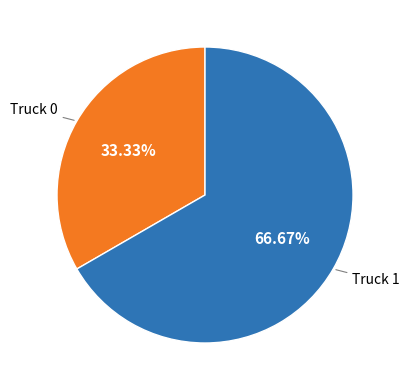

Does any single category account for the majority?

Yes